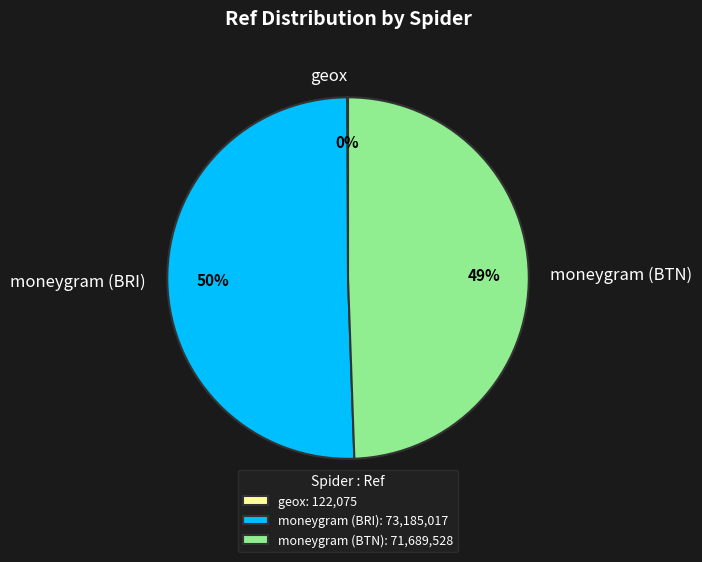

Which slice represents more than half of the pie?

moneygram (BRI)